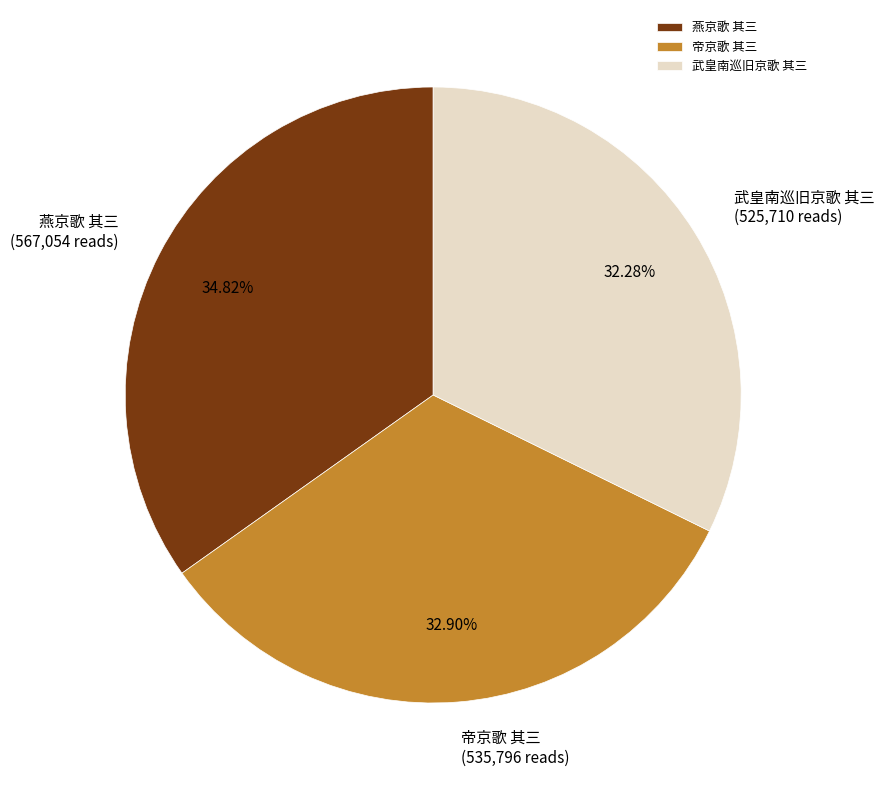

To the nearest percent, what portion does 燕京歌 其三 represent?

35%